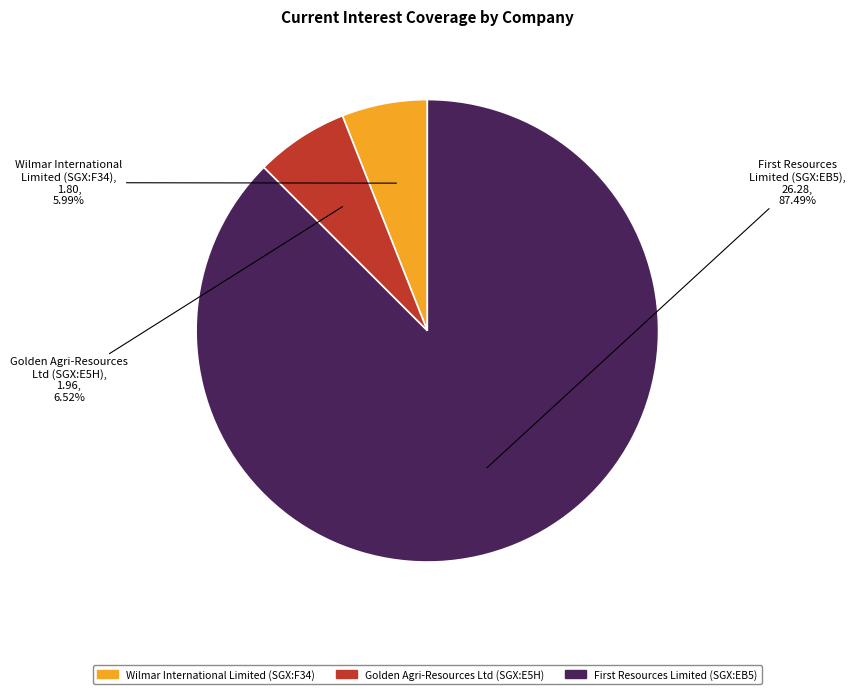

To the nearest percent, what is the difference between the largest and smallest slice percentages?

82%